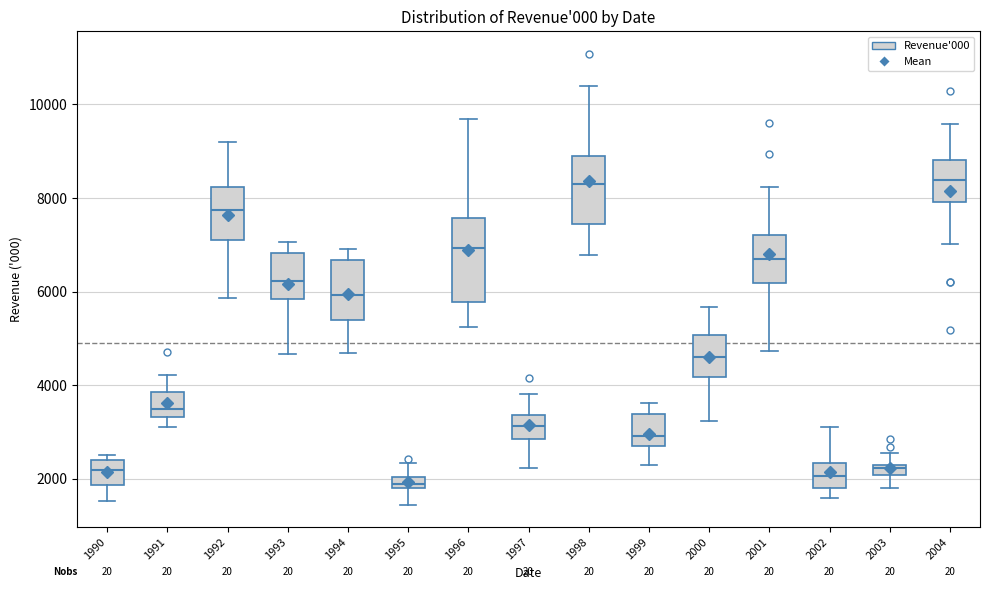

Which box is the tallest, from its lower edge to its upper edge?

1996